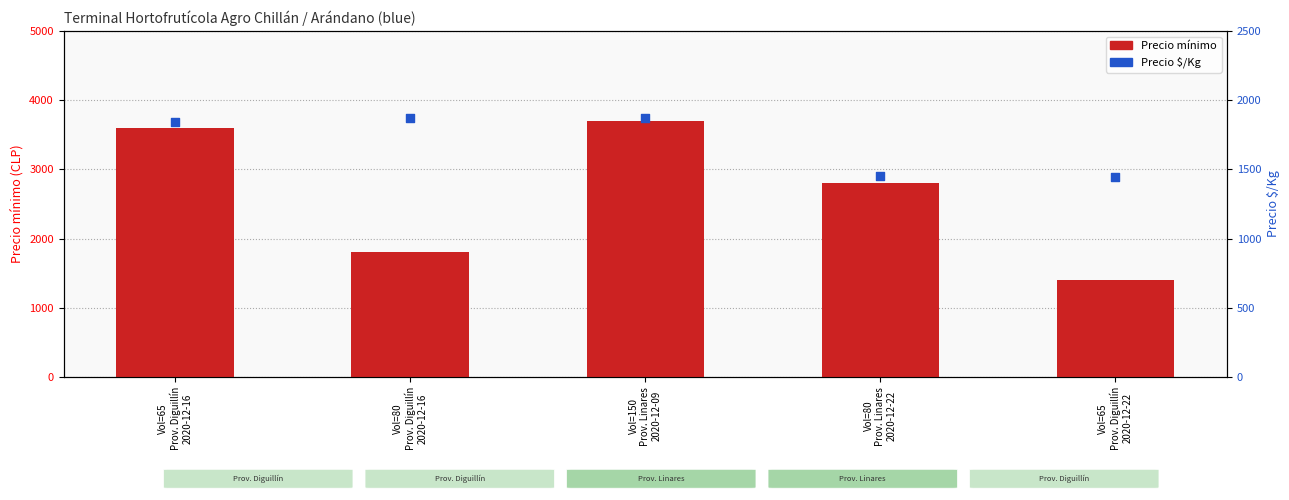

What are all the series names shown in the legend?

Precio mínimo, Precio $/Kg